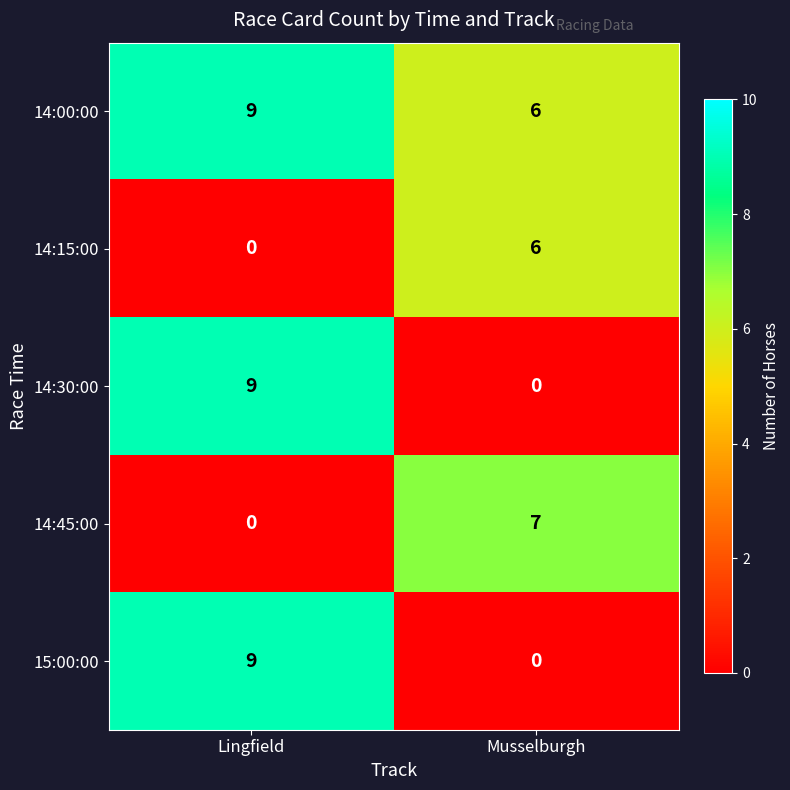

What is the difference between the highest and lowest values at Musselburgh?

7